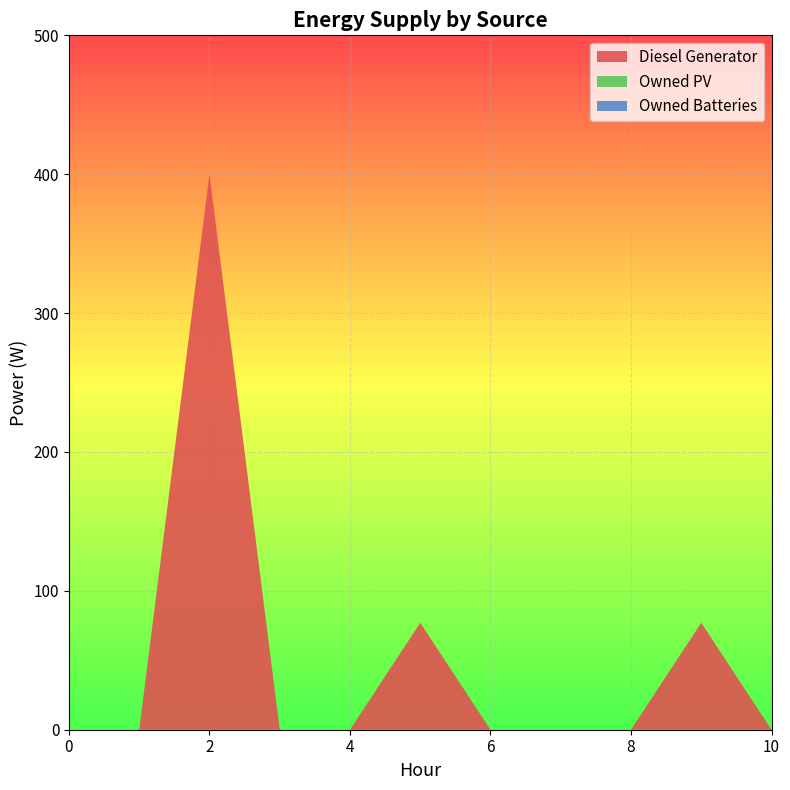

Reading right to left, transcribe all the data shown in this chart.

Diesel Generator: 0.0	77.0	0.0	0.0	0.0	77.0	0.0	0.0	400.0	0.0	0.0
Owned PV: 0.0	0.0	0.0	0.0	0.0	0.0	0.0	0.0	0.0	0.0	0.0
Owned Batteries: 0.0	0.0	0.0	0.0	0.0	0.0	0.0	0.0	0.0	0.0	0.0